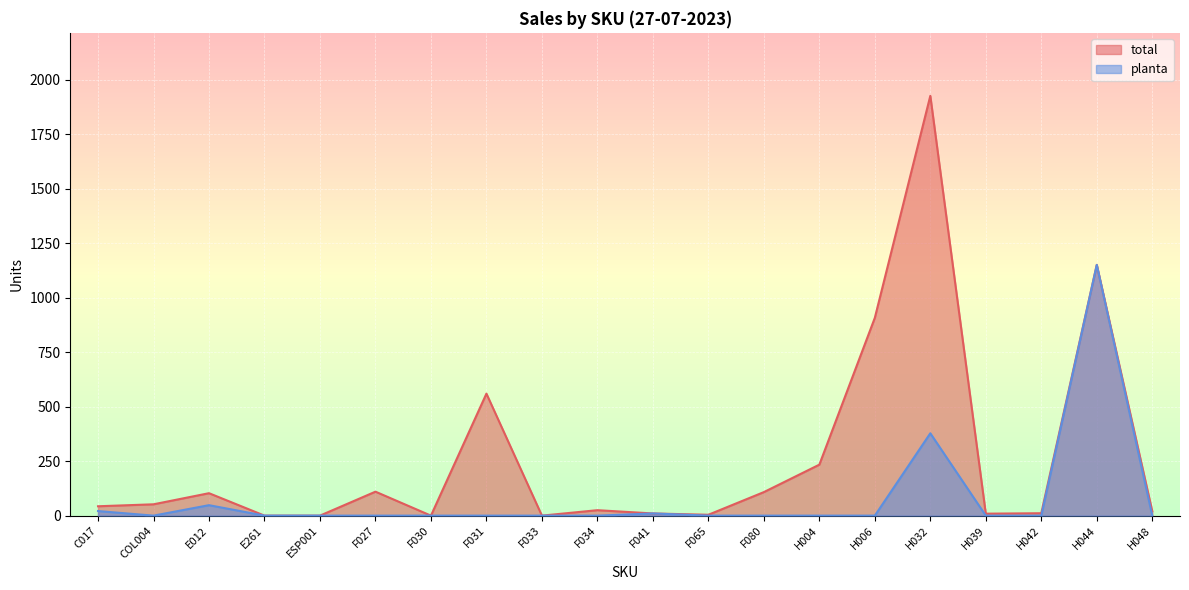

What value does the total series have at F034?

25